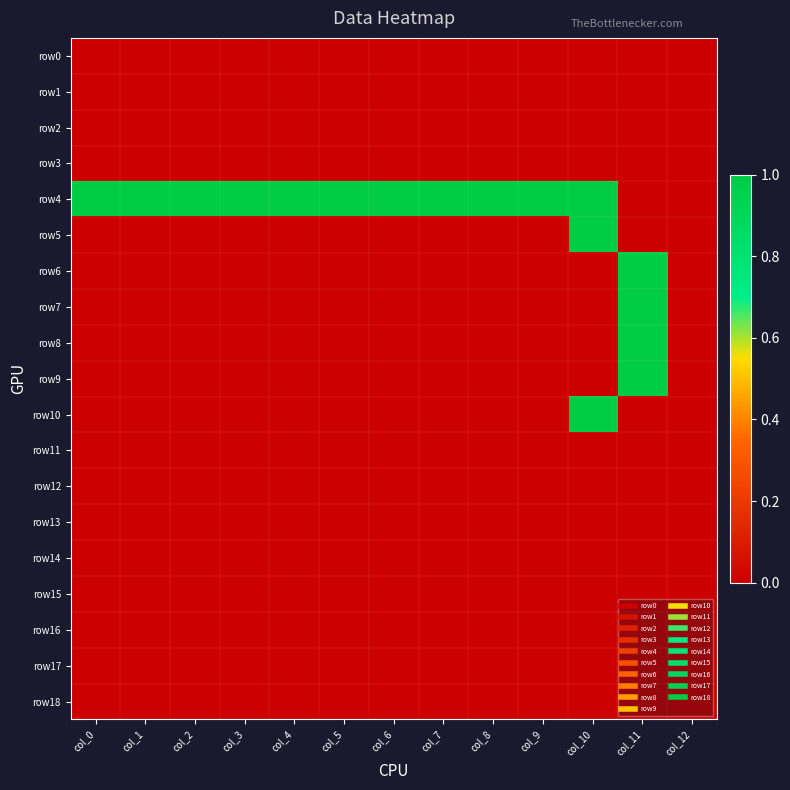

At col_1, list the series in order from largest to smallest.

row4, row0, row1, row2, row3, row5, row6, row7, row8, row9, row10, row11, row12, row13, row14, row15, row16, row17, row18